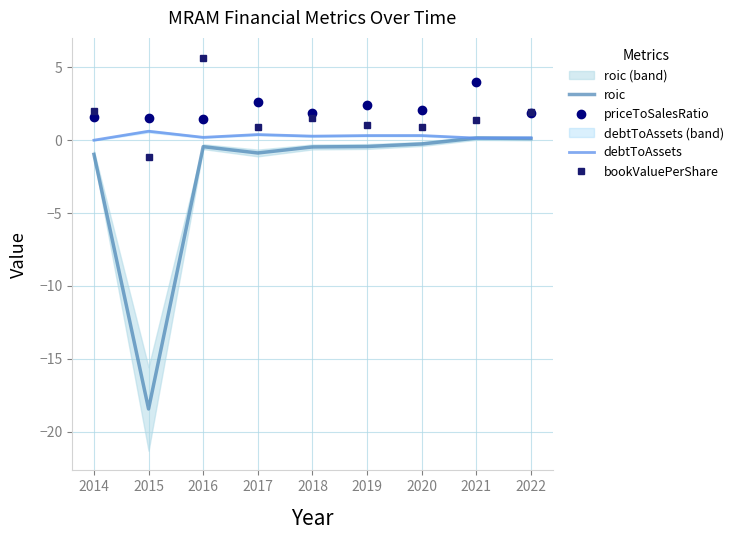

Does the chart display data point markers on the line(s)?

No